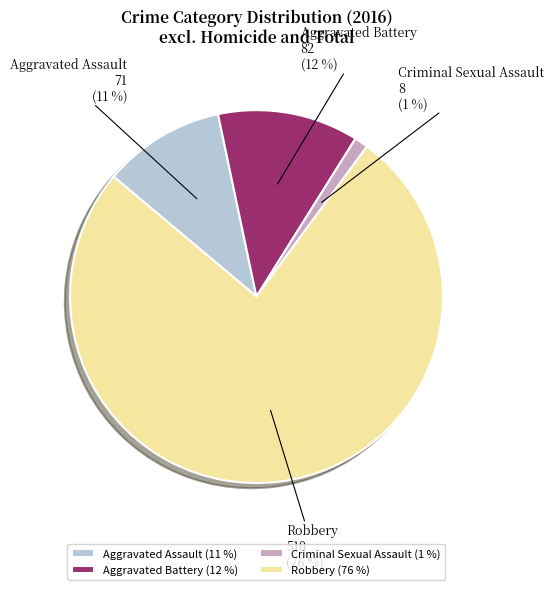

Which slice represents more than half of the pie?

Robbery